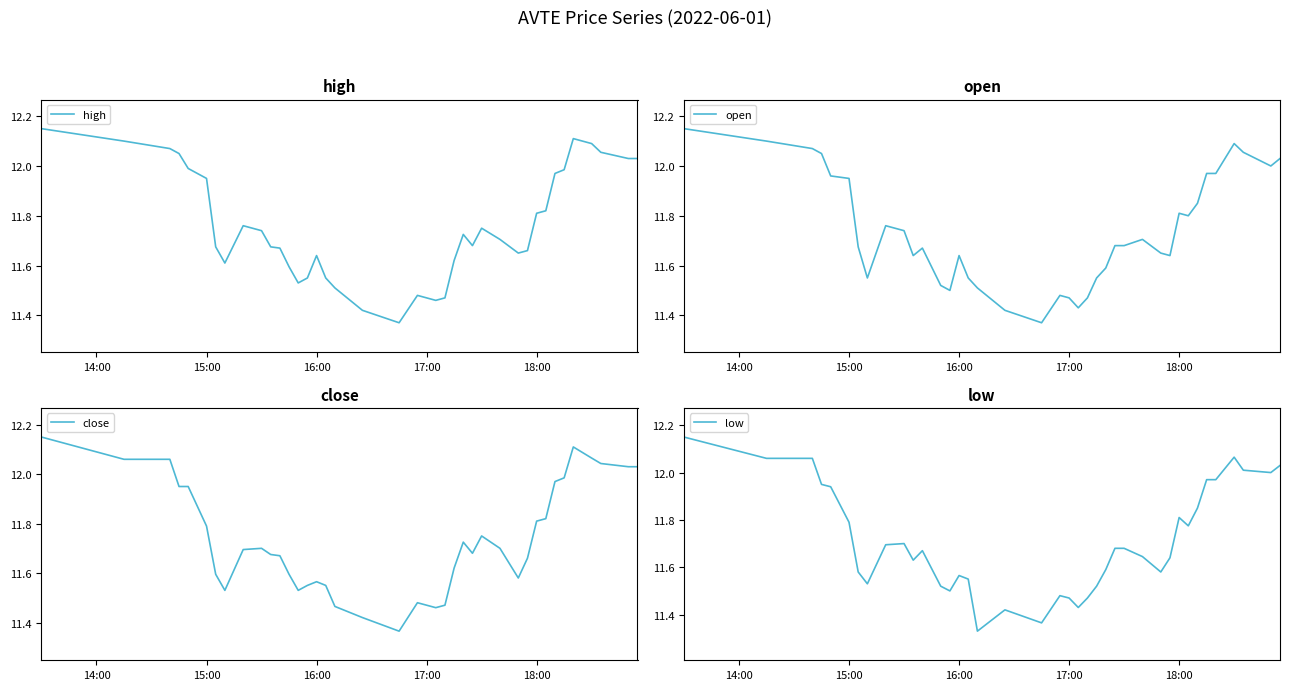

What is the label of the 16th point from the left?

16:00